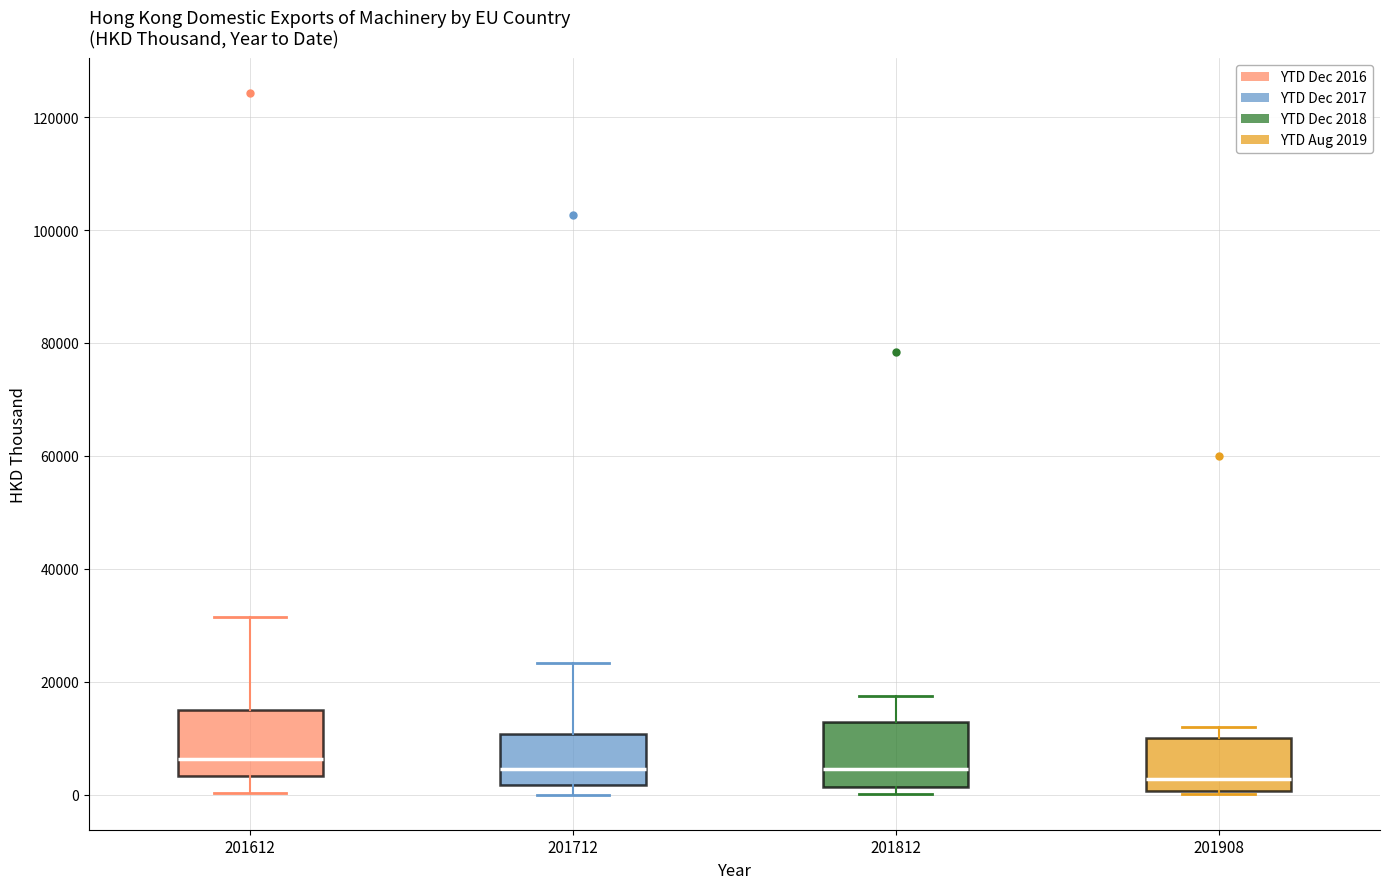

Where is the upper edge of the box at x = 201612 on the y-axis? The values are not printed on the chart, so give them approximately, as read against the axis.

16000